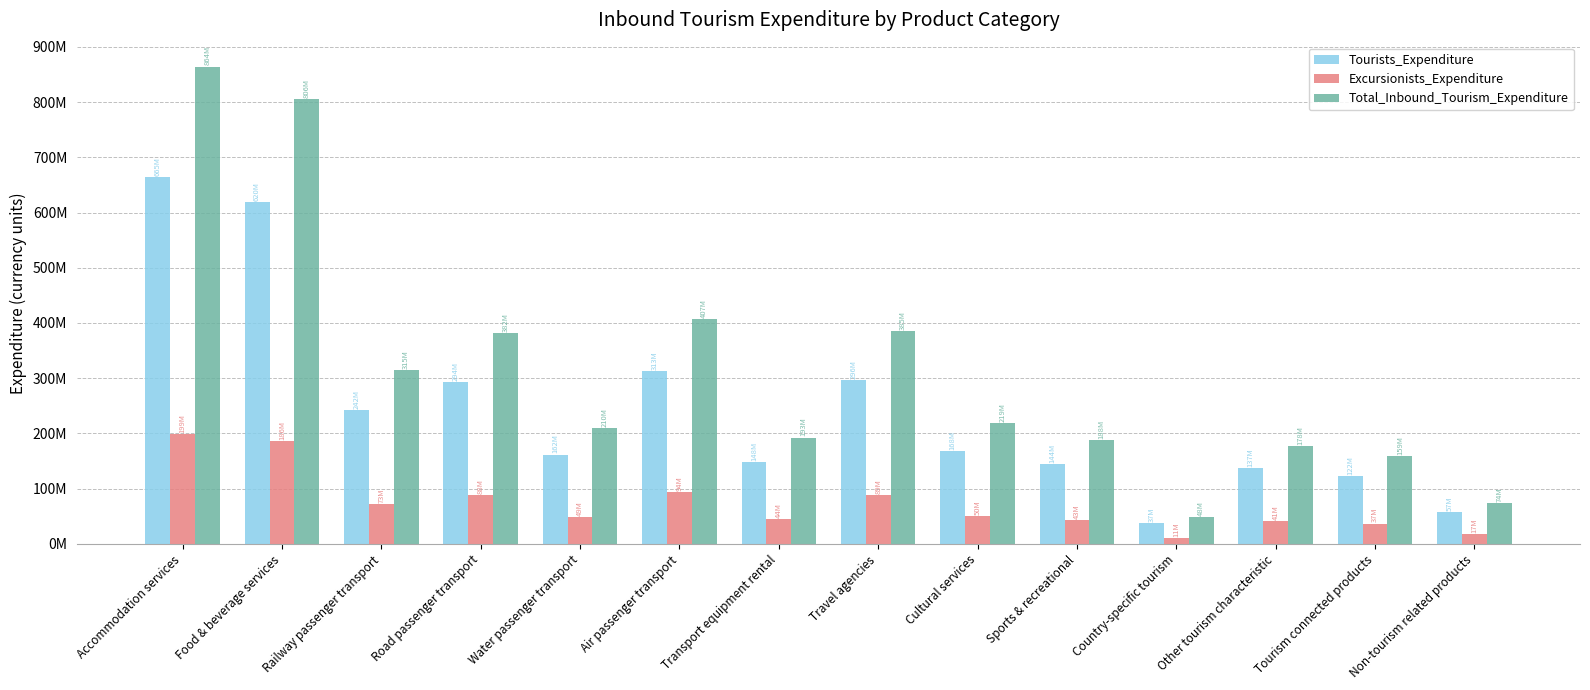

The Tourists_Expenditure series shows 57295606 at Non-tourism related products. True or false?

True